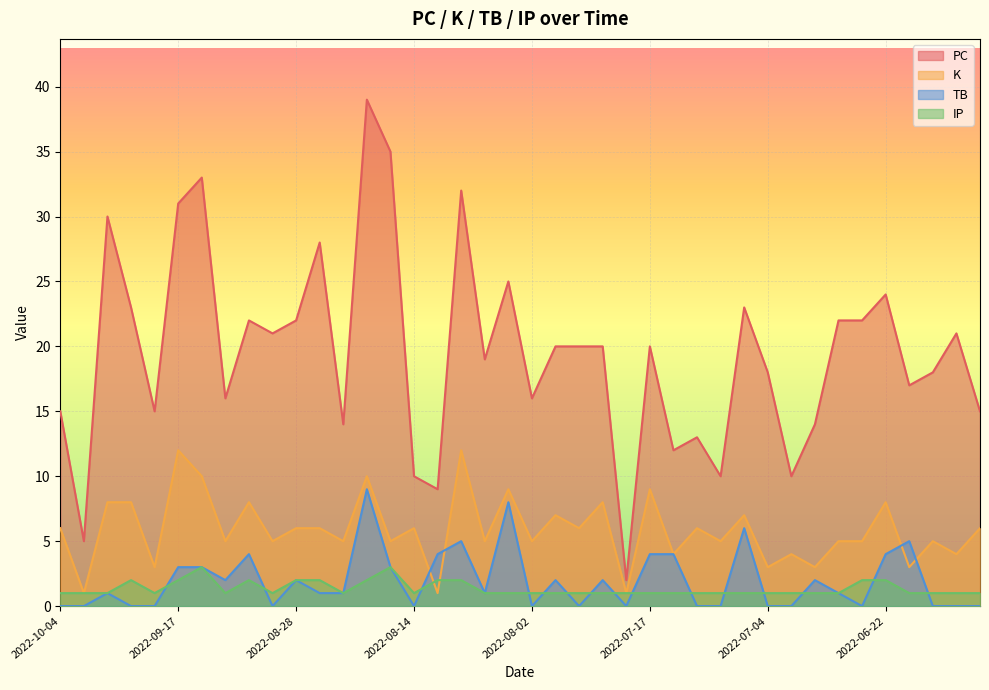

Which category has the lowest value across all series?

2022-10-04